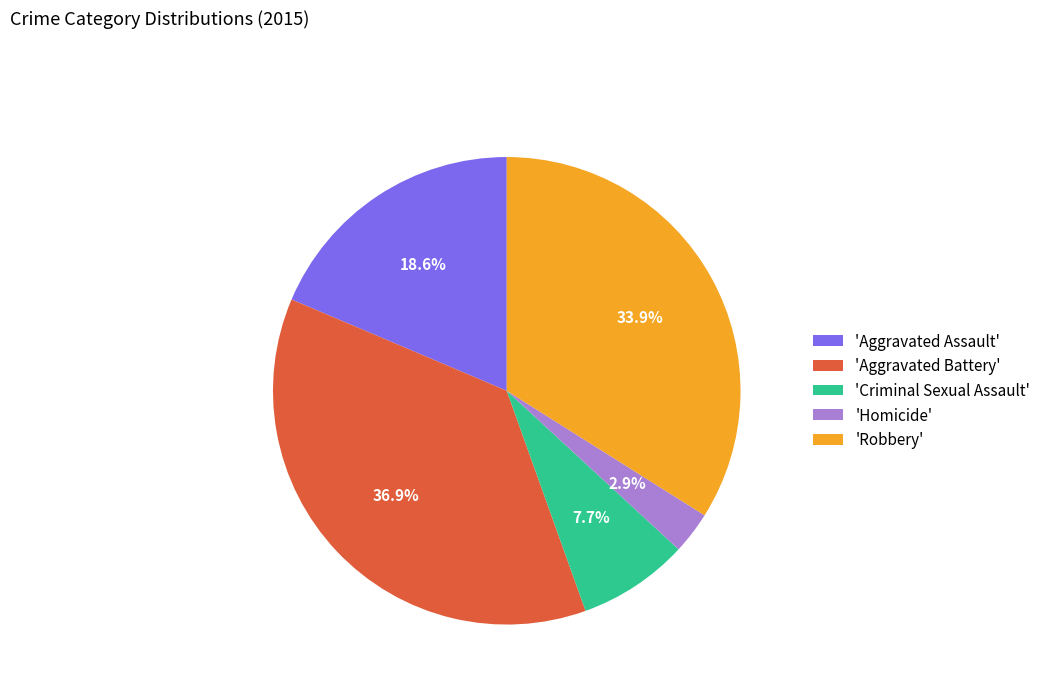

Which slice is the largest?

'Aggravated Battery'